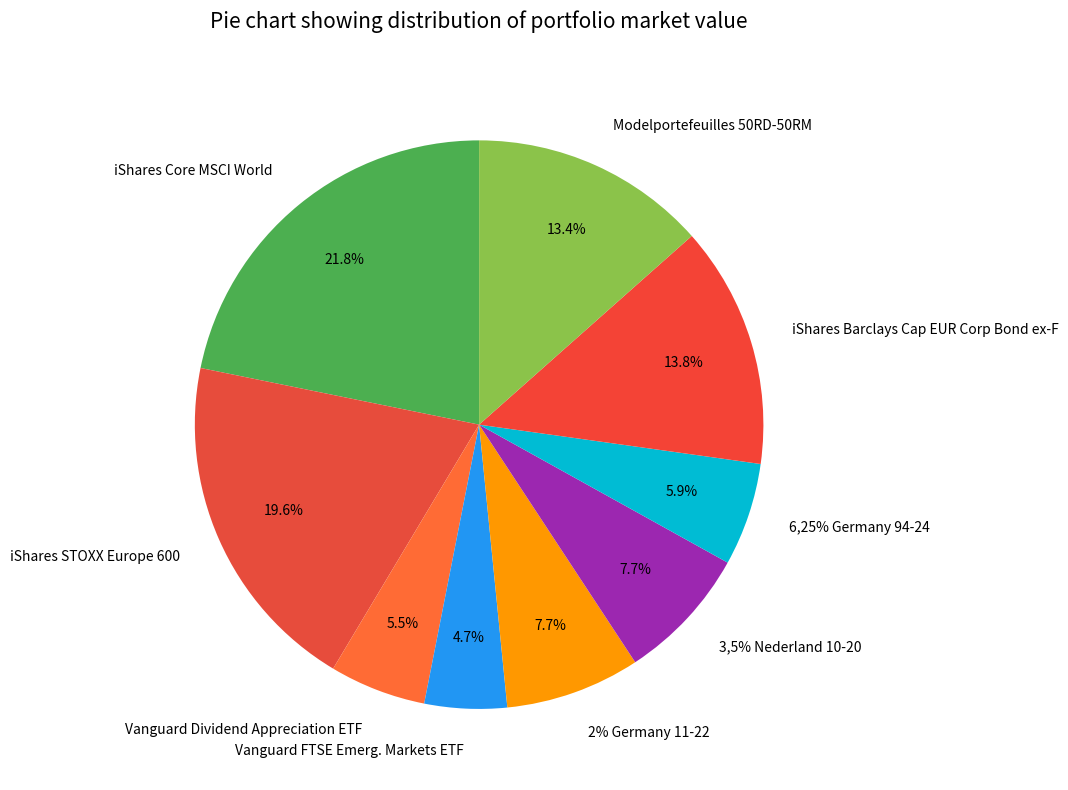

The 3,5% Nederland 10-20 slice represents 20% of the pie. True or false?

False